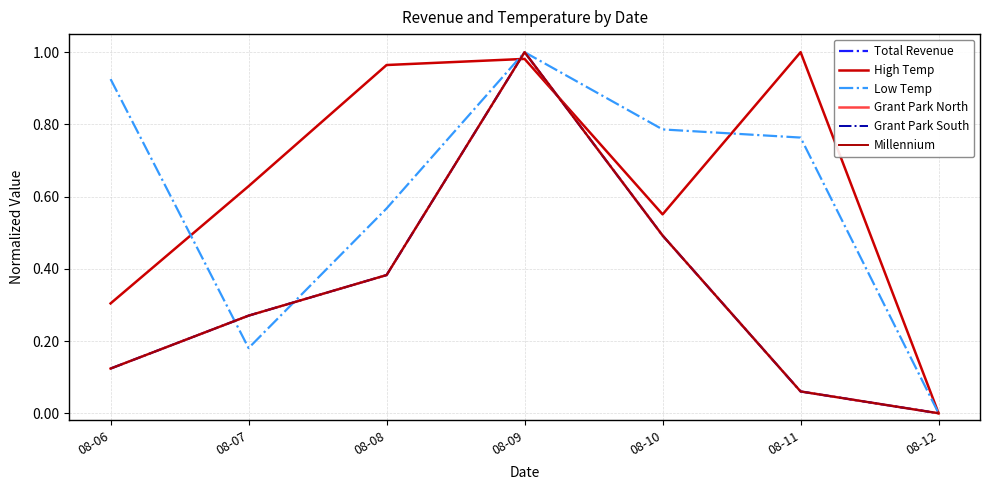

What are all the series names shown in the legend?

Total Revenue, High Temp, Low Temp, Grant Park North, Grant Park South, Millennium